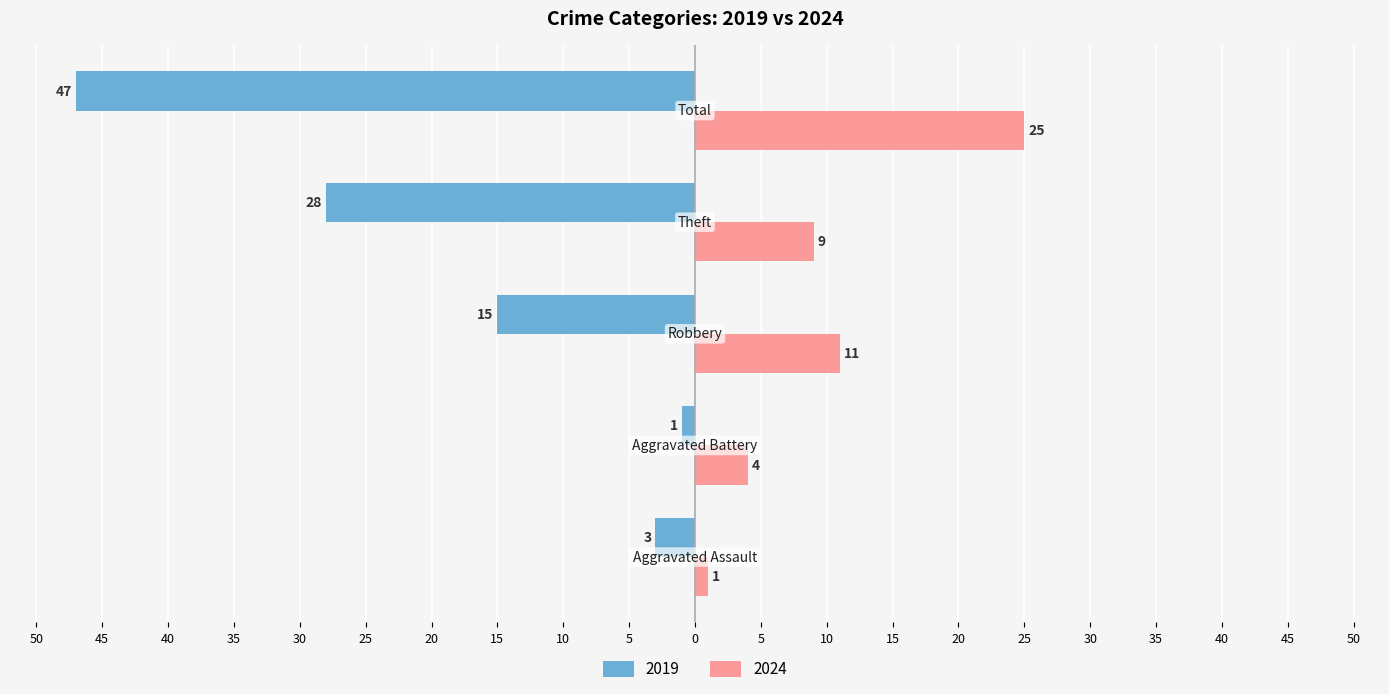

What are all the series names shown in the legend?

2019, 2024